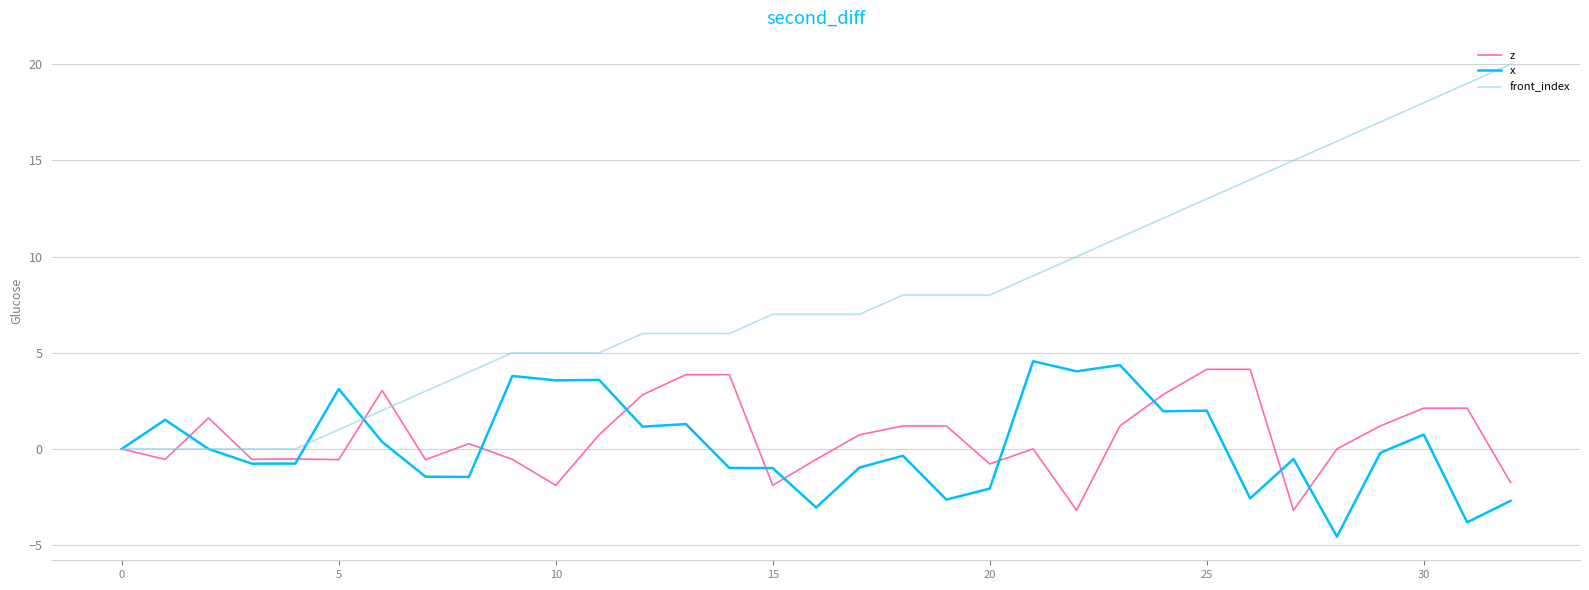

Which series has the largest total across all categories?

front_index